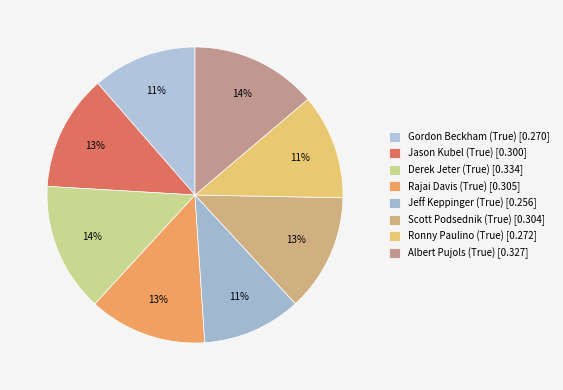

Which category has the smallest portion of the pie?

Jeff Keppinger (True)